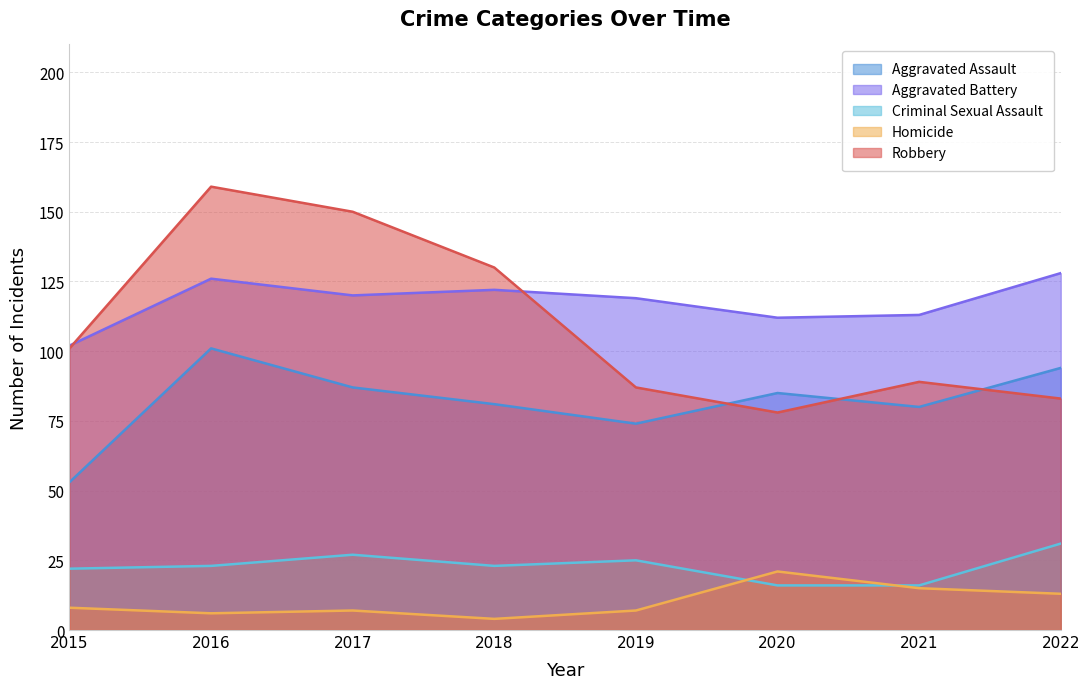

At which label does Aggravated Assault first exceed 85?

2016